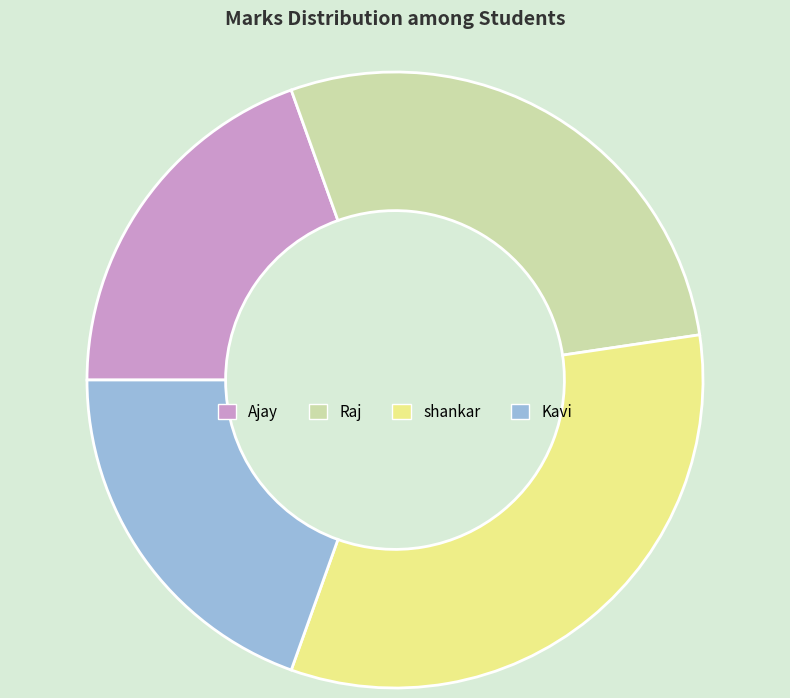

Which has a higher value, Raj or Ajay?

Raj